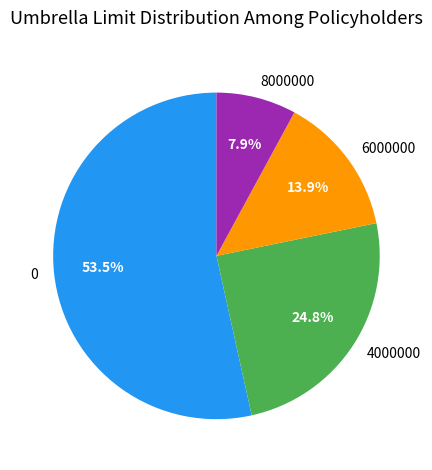

Is the sum of 4000000 and 0 greater than half?

Yes